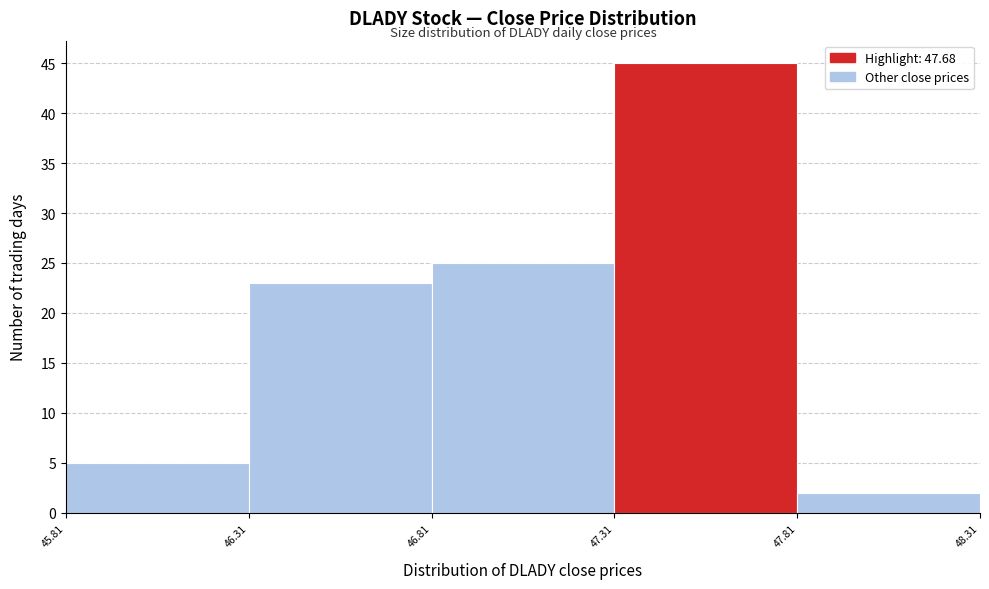

Which range on the x-axis has the tallest bar?

47.31 to 47.81